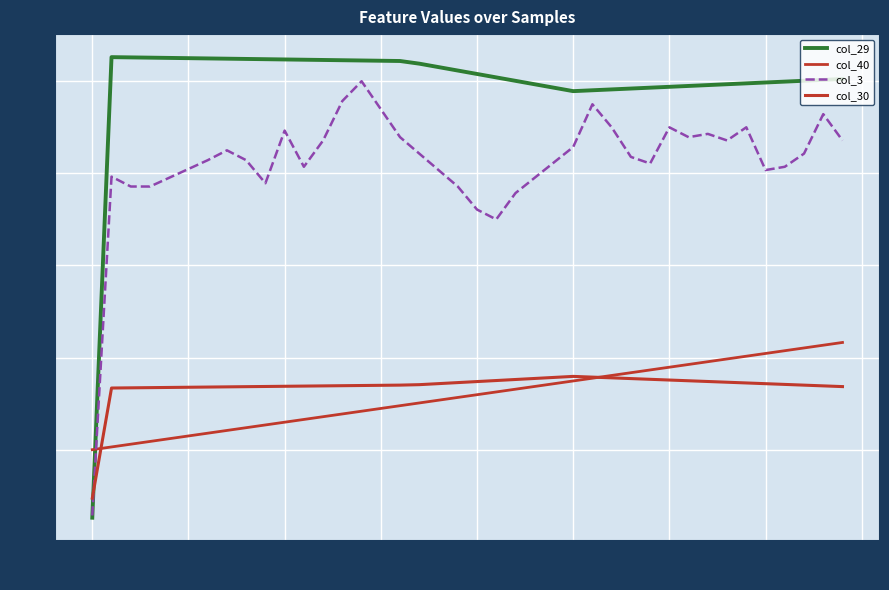

How many lines are shown in the chart?

4